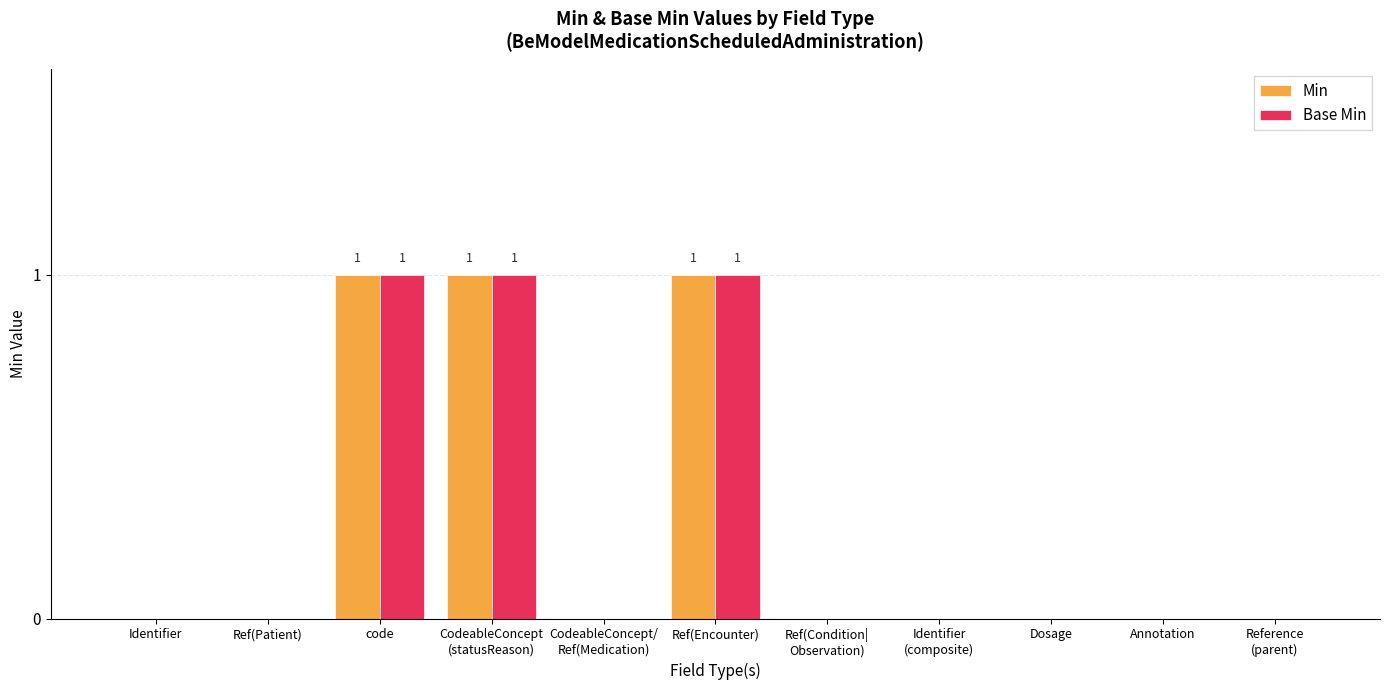

Is the value of Min at Ref(Encounter) greater than the value of Base Min at Dosage?

Yes